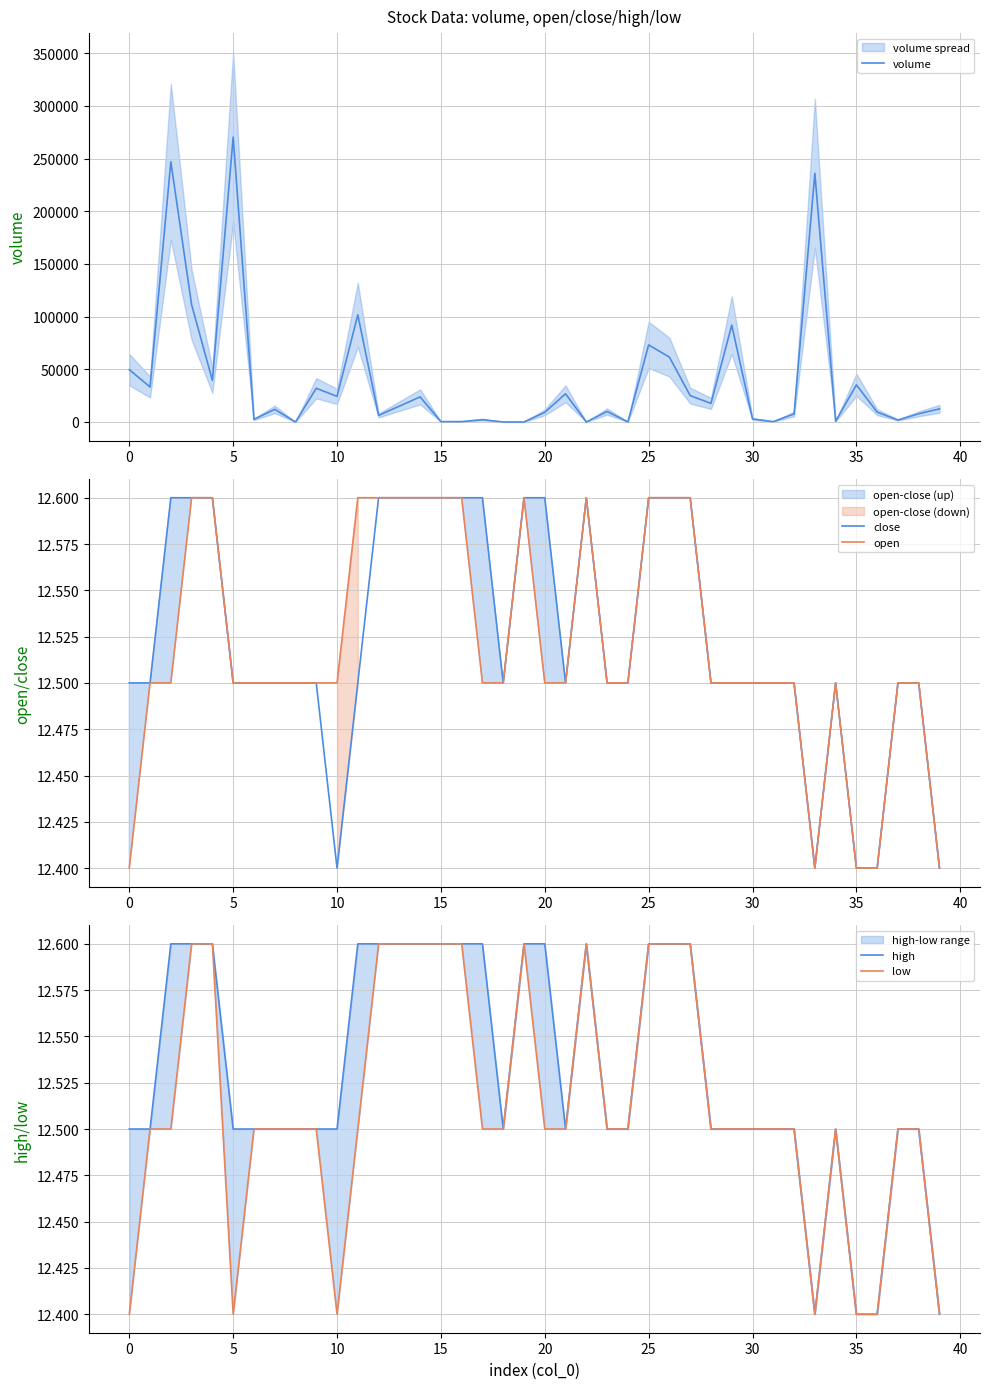

Which series has the widest spread of values?

volume